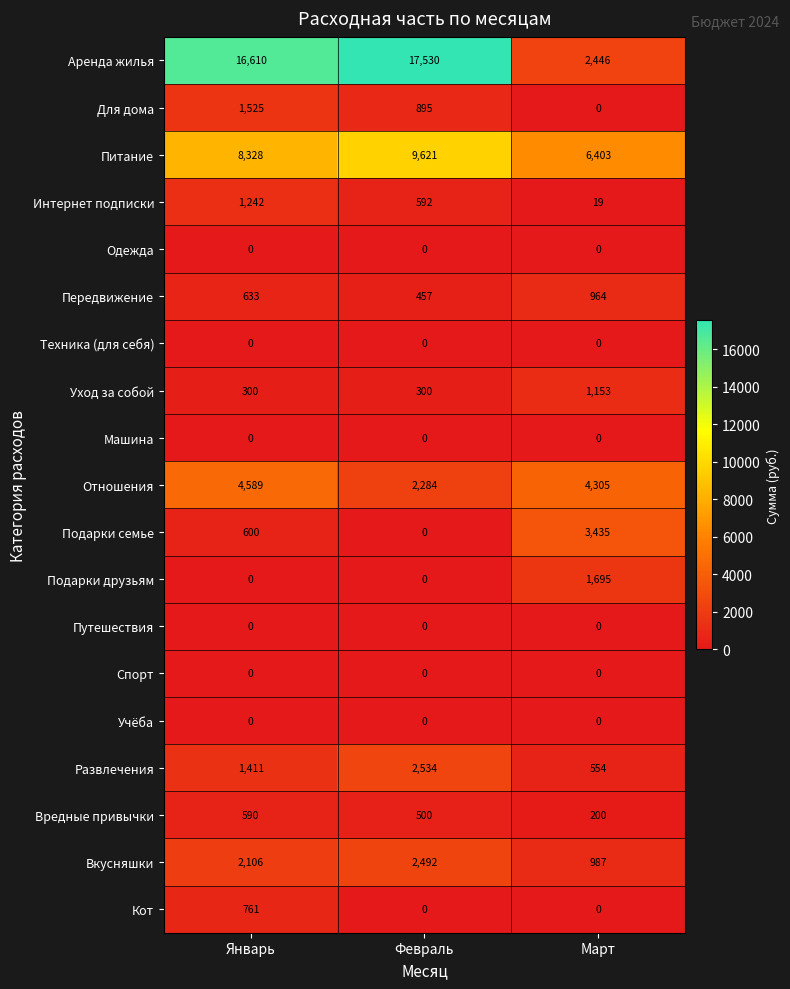

How many Интернет подписки values are between 19 and 1242?

3